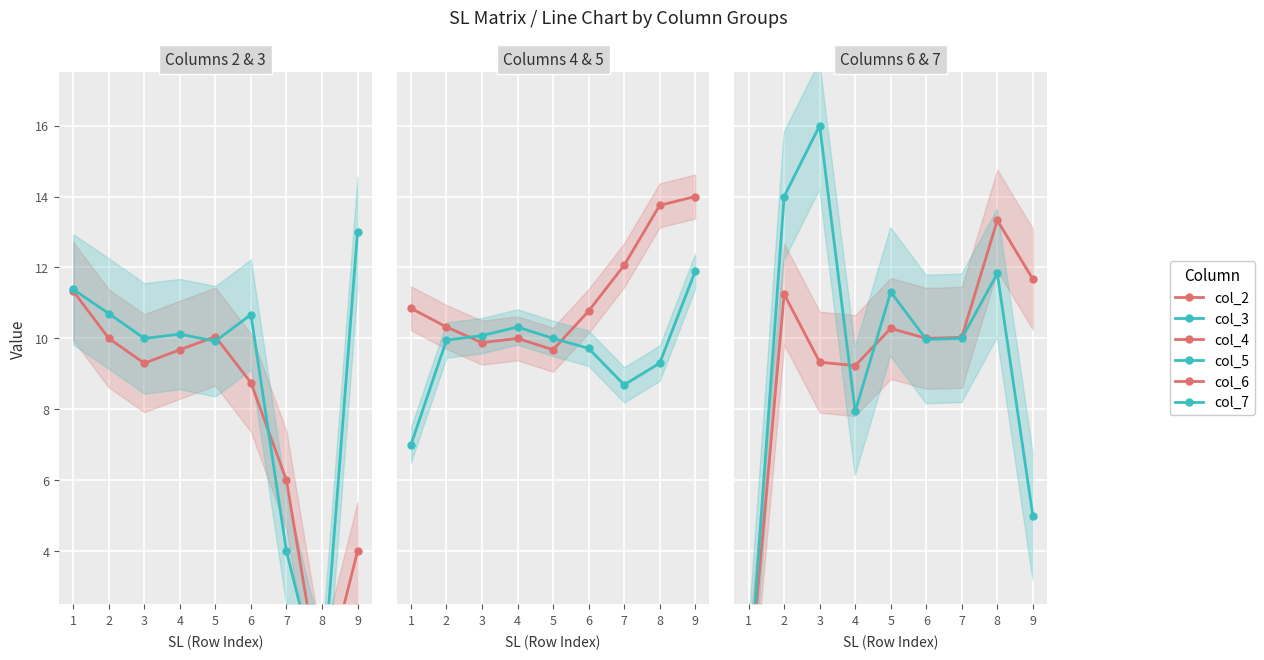

The col_2 series shows 9.3 at 3. True or false?

True